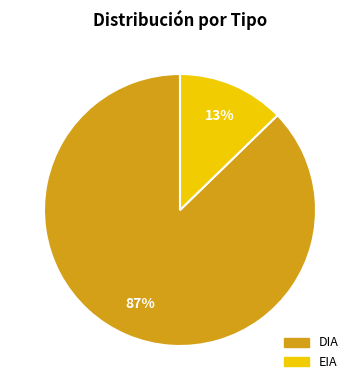

Is it true that DIA is 87% of the pie?

True